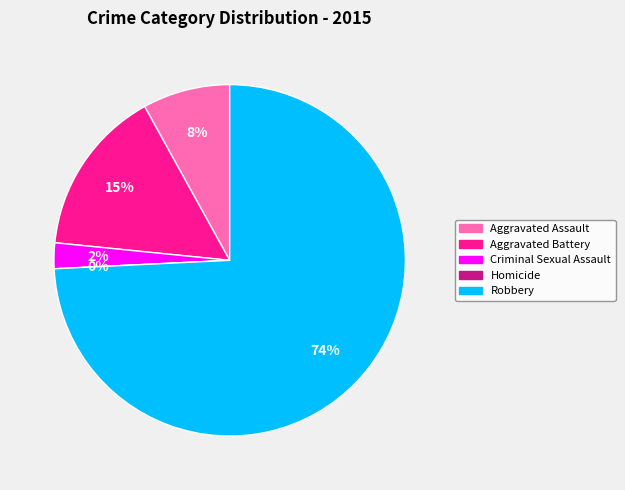

Rank the categories by value from highest to lowest.

Robbery, Aggravated Battery, Aggravated Assault, Criminal Sexual Assault, Homicide